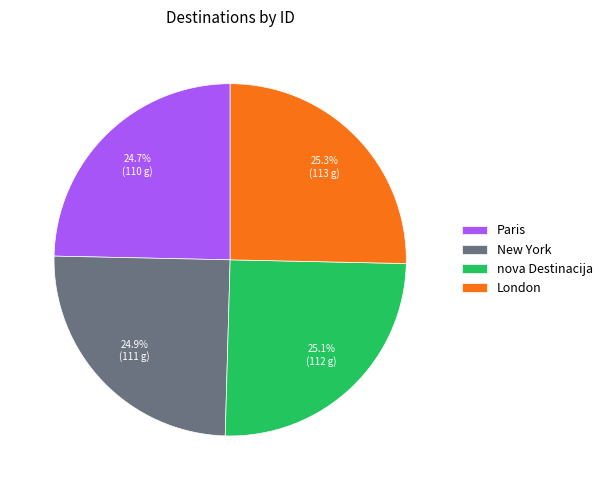

How much of the chart is everything except New York?

75.1%